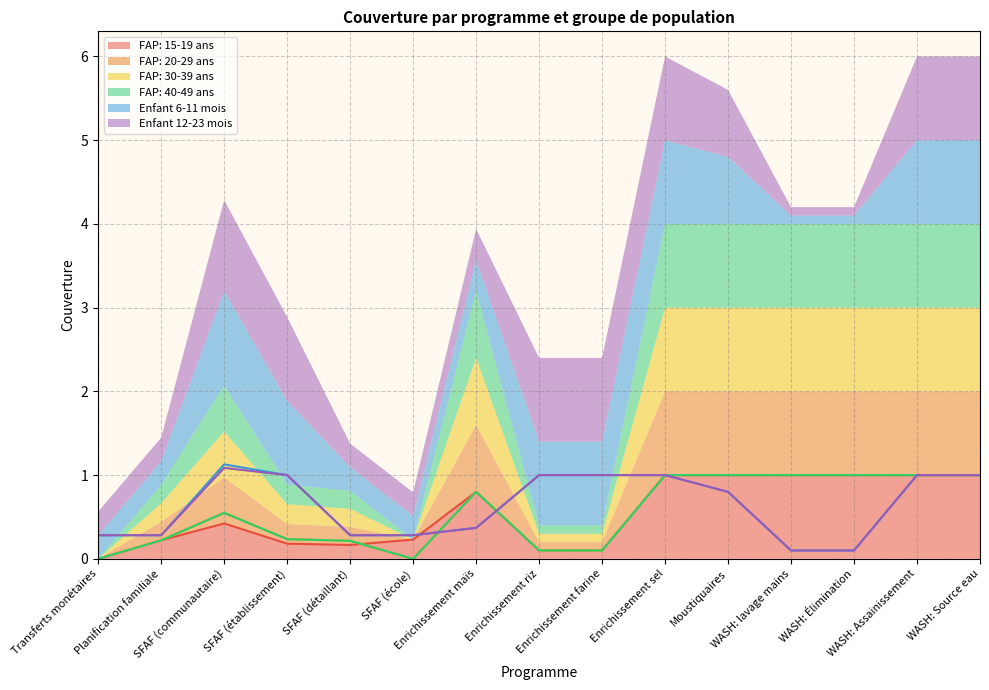

Which series ends up on top after the final intersection of FAP: 15-19 ans and Enfant 12-23 mois?

Enfant 12-23 mois